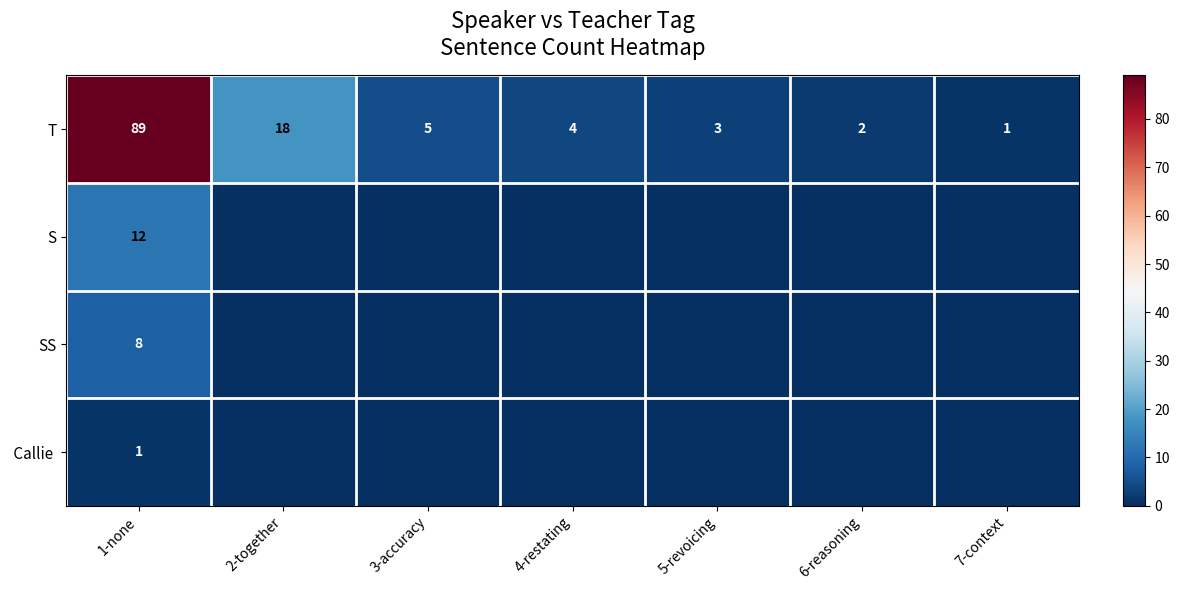

How many data points in S are above 0?

1